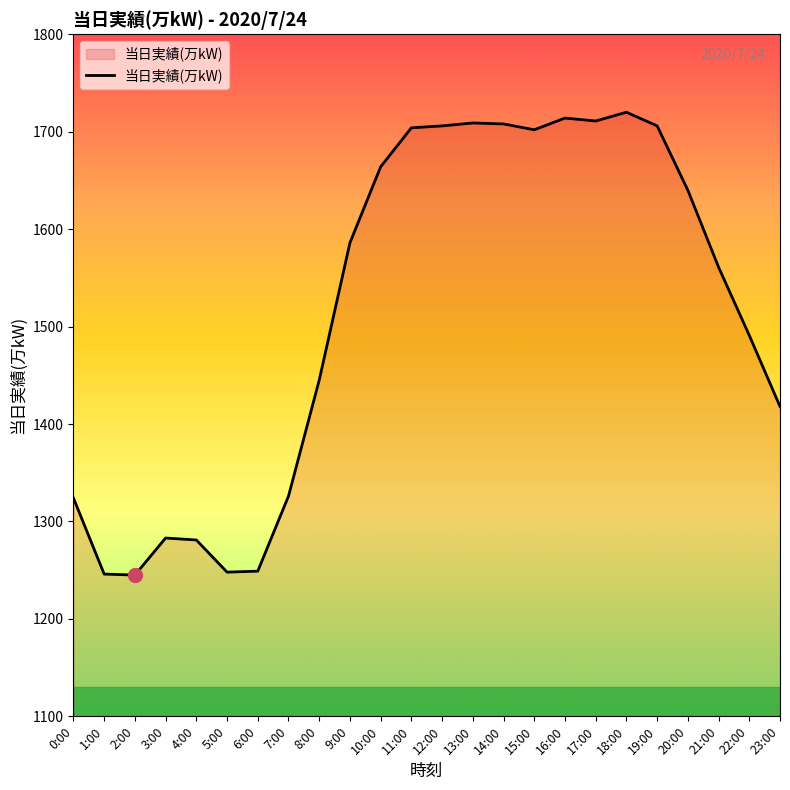

What is the difference between the values at 23:00 and 11:00?

286